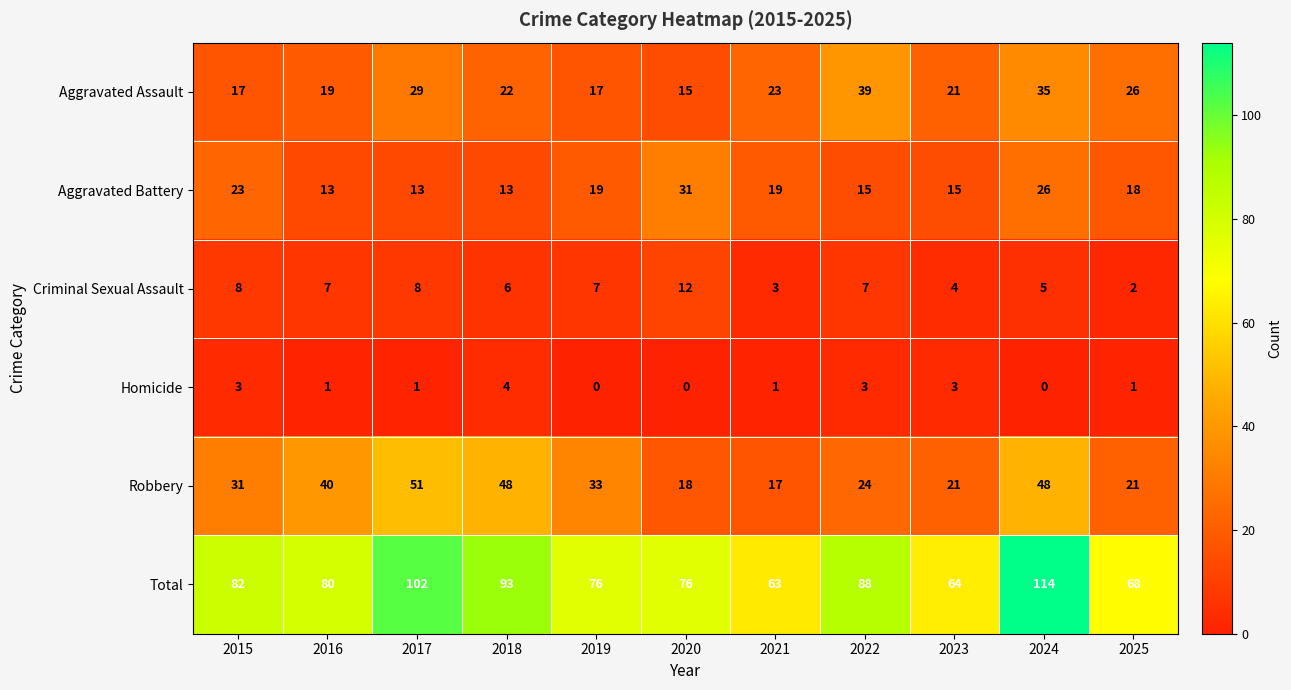

Is it true that Robbery equals 40 at 2016?

True